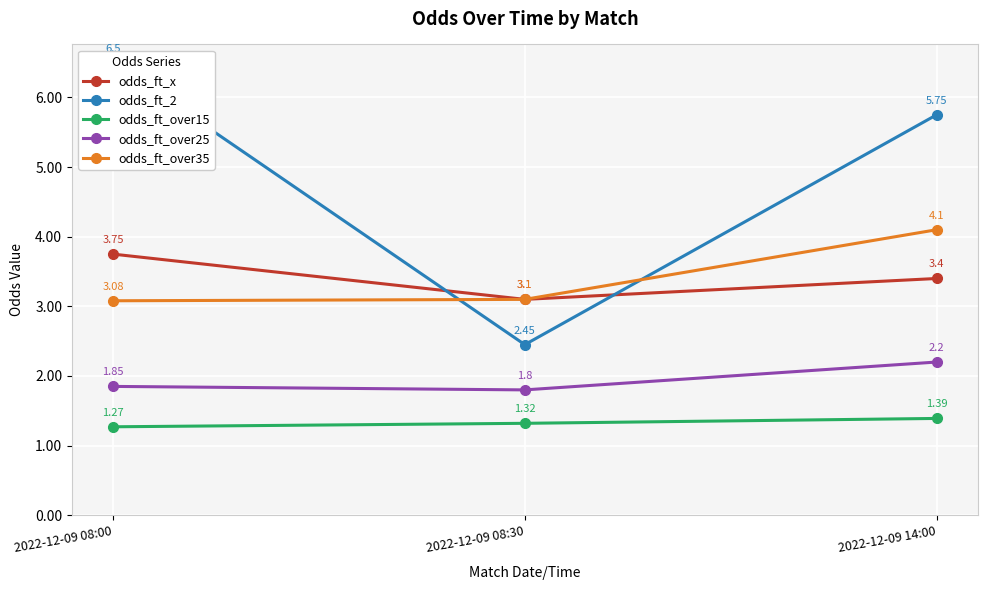

How many lines are shown in the chart?

5